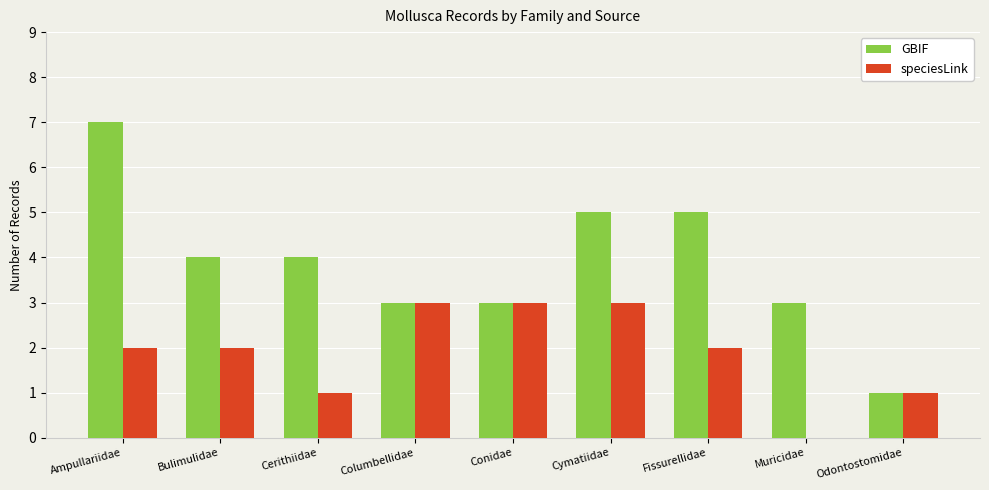

How many positive values does the speciesLink series have?

8